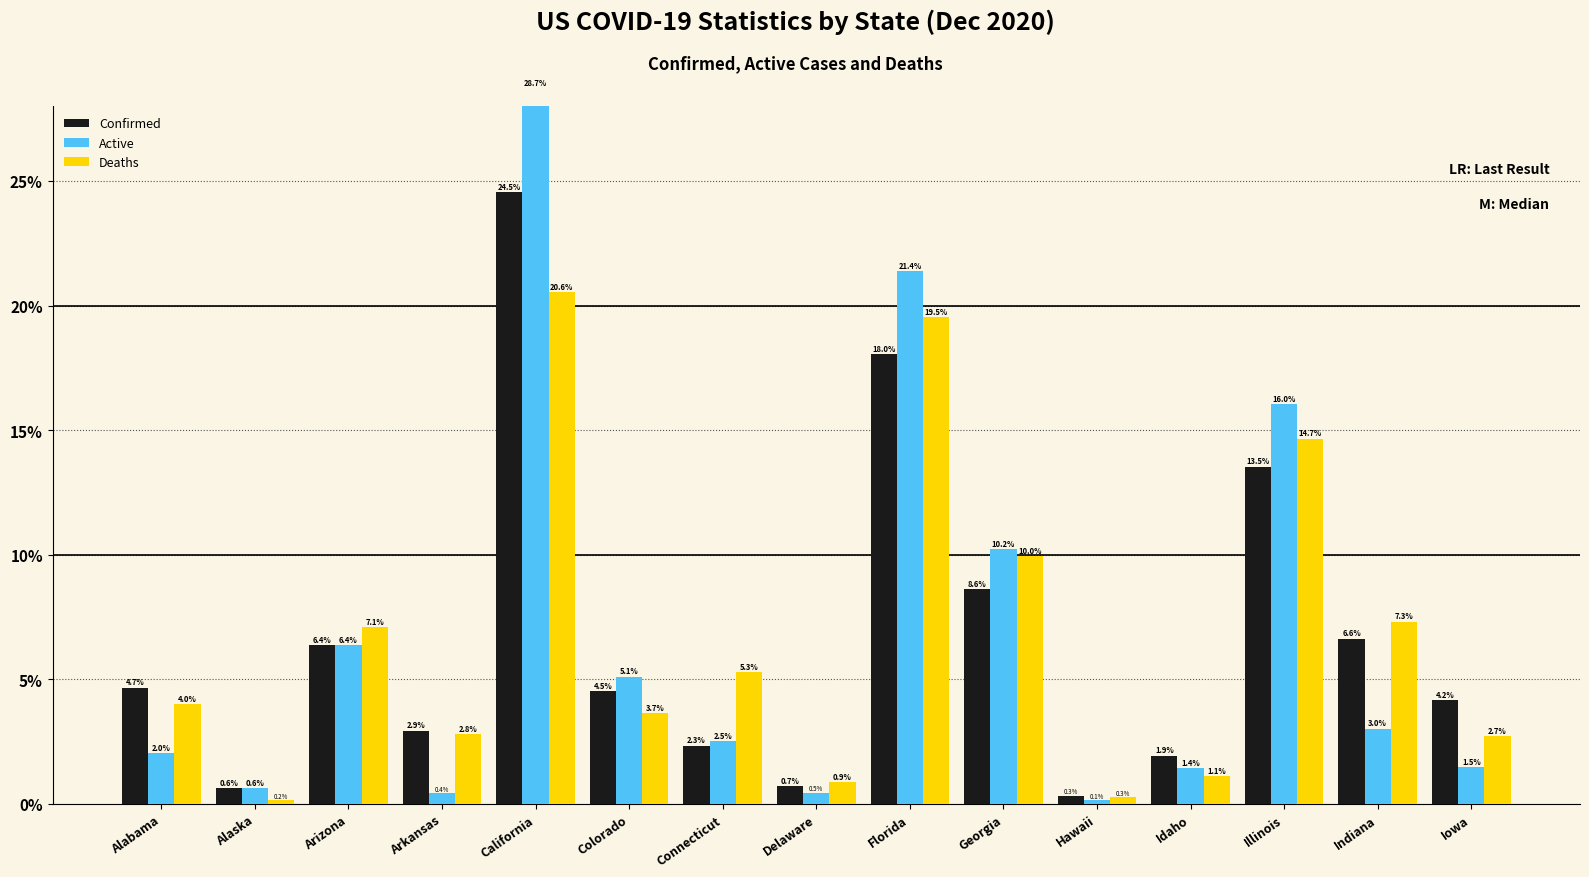

Reading right to left, transcribe all the data shown in this chart.

Confirmed: Iowa=4.2	Indiana=6.6	Illinois=13.5	Idaho=1.9	Hawaii=0.3	Georgia=8.6	Florida=18.0	Delaware=0.7	Connecticut=2.3	Colorado=4.5	California=24.5	Arkansas=2.9	Arizona=6.4	Alaska=0.6	Alabama=4.7
Active: Iowa=1.5	Indiana=3.0	Illinois=16.0	Idaho=1.4	Hawaii=0.1	Georgia=10.2	Florida=21.4	Delaware=0.5	Connecticut=2.5	Colorado=5.1	California=28.7	Arkansas=0.4	Arizona=6.4	Alaska=0.6	Alabama=2.0
Deaths: Iowa=2.7	Indiana=7.3	Illinois=14.7	Idaho=1.1	Hawaii=0.3	Georgia=10.0	Florida=19.5	Delaware=0.9	Connecticut=5.3	Colorado=3.7	California=20.6	Arkansas=2.8	Arizona=7.1	Alaska=0.2	Alabama=4.0